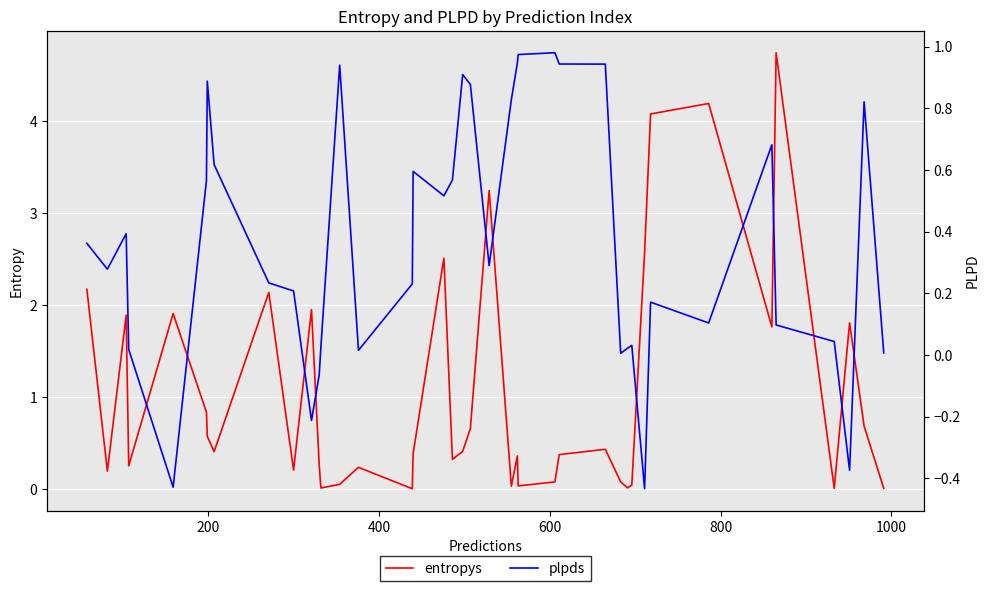

True or false: plpds and entropys cross at least once.

True